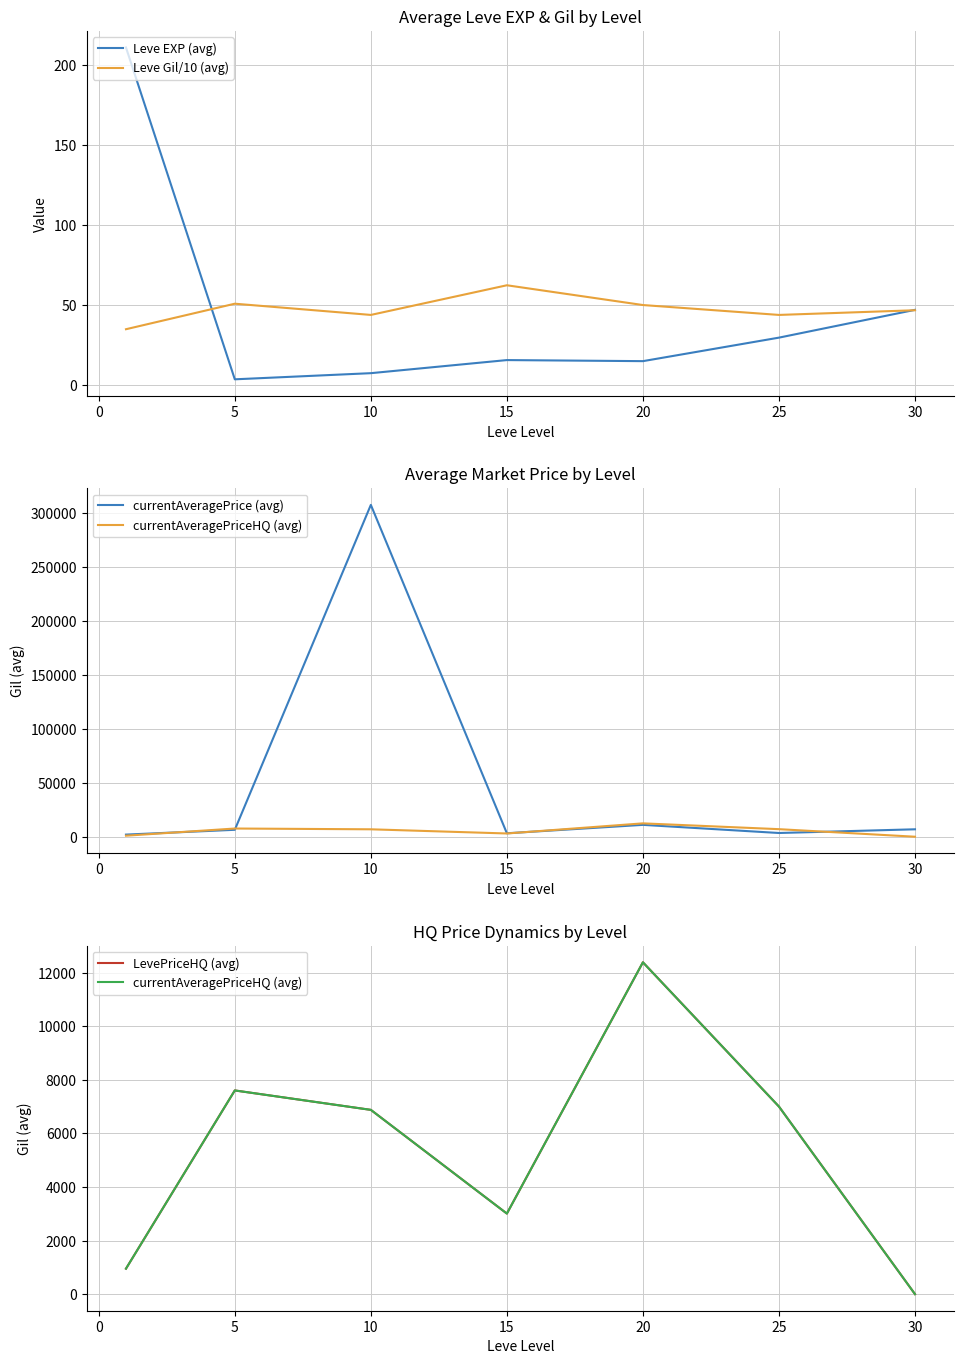

Is it true that Leve Gil/10 (avg) equals 46.8 at 30?

True